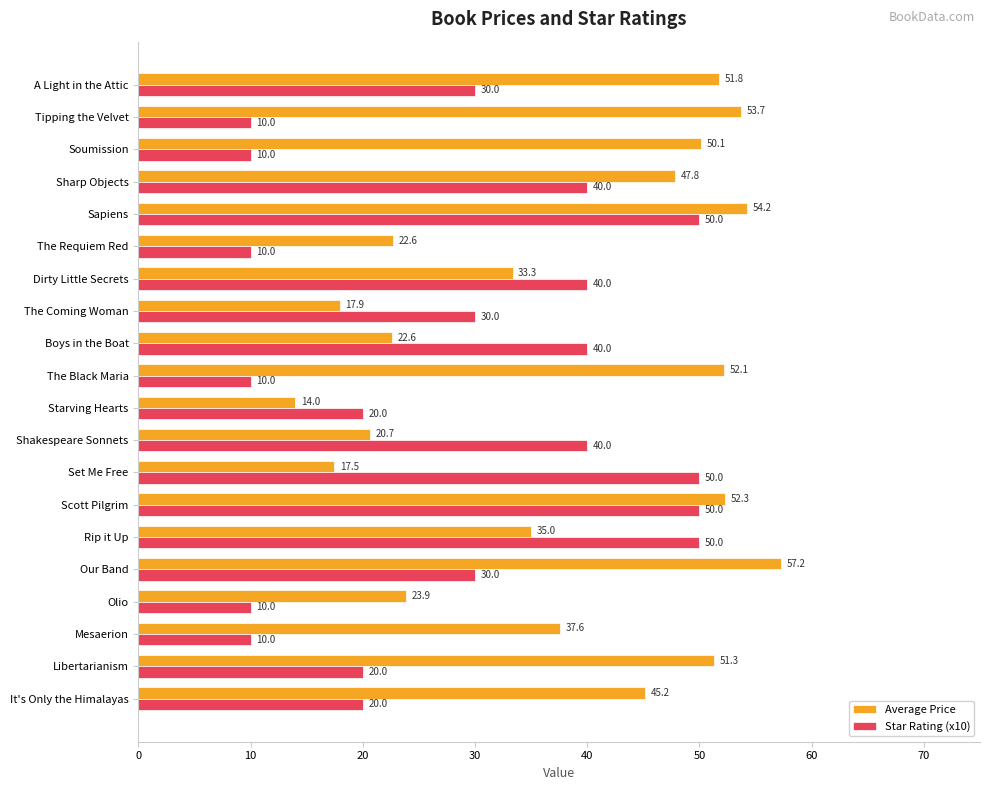

Rank the series by their maximum value, from highest to lowest.

Average Price, Star Rating (x10)